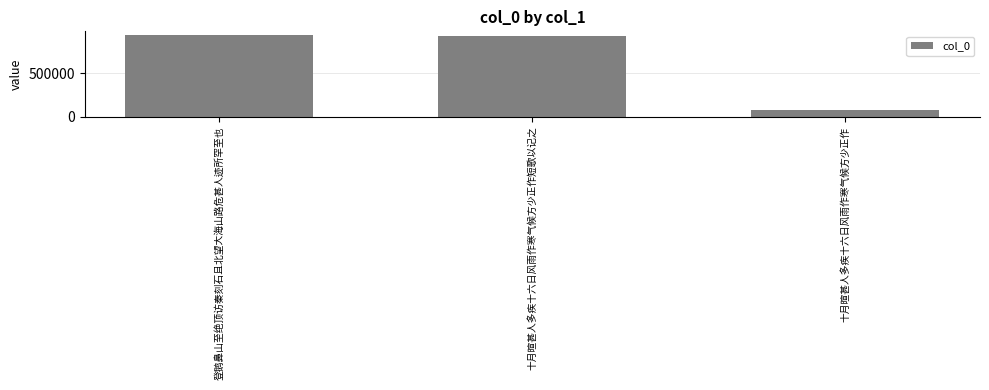

Between 十月暄甚人多疾十六日风雨作寒气候方少正作 and 登鹅鼻山至绝顶访秦刻石且北望大海山路危甚人迹所罕至也, which is larger?

登鹅鼻山至绝顶访秦刻石且北望大海山路危甚人迹所罕至也